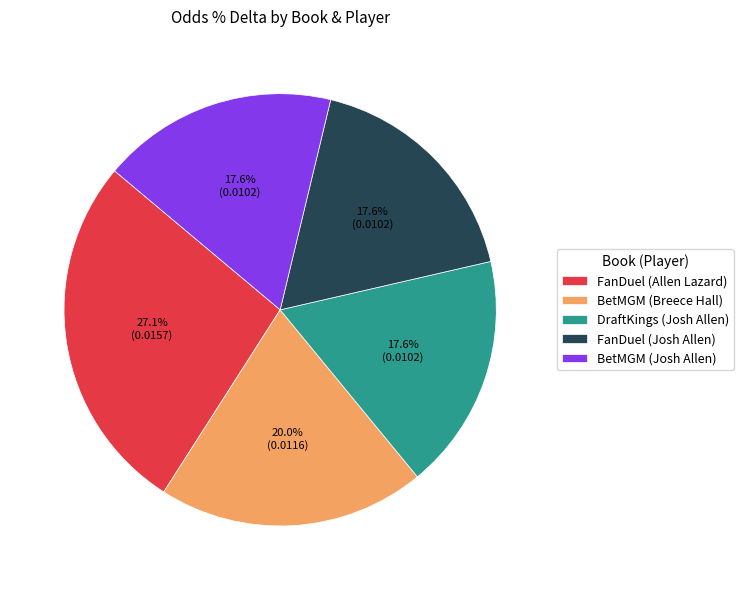

Combined, do DraftKings (Josh Allen) and BetMGM (Breece Hall) account for over 50%?

No